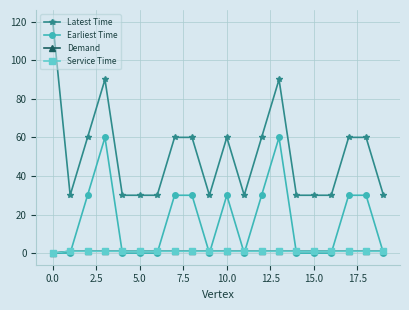

Is this an area chart (filled region under the line)?

No